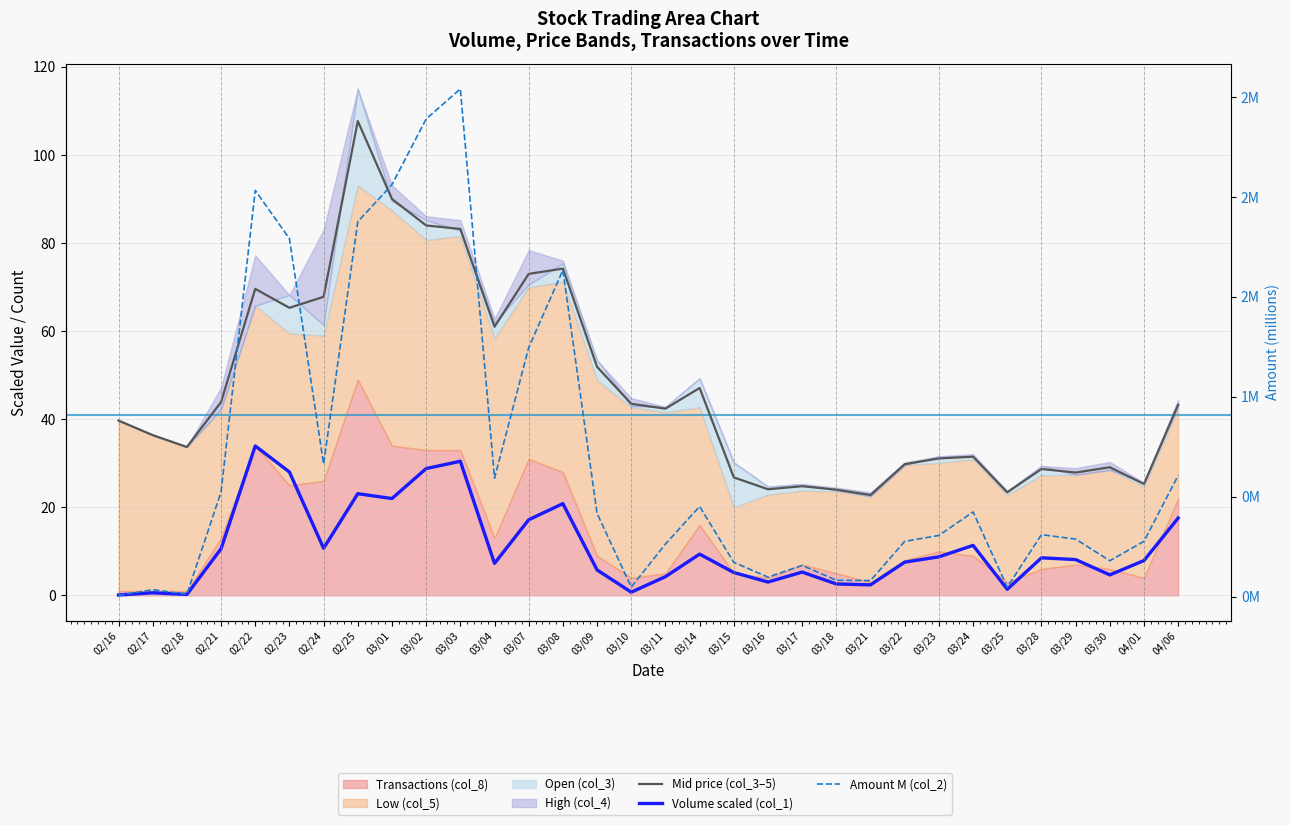

What value does the Amount M (col_2) series have at 02/25?

1.9